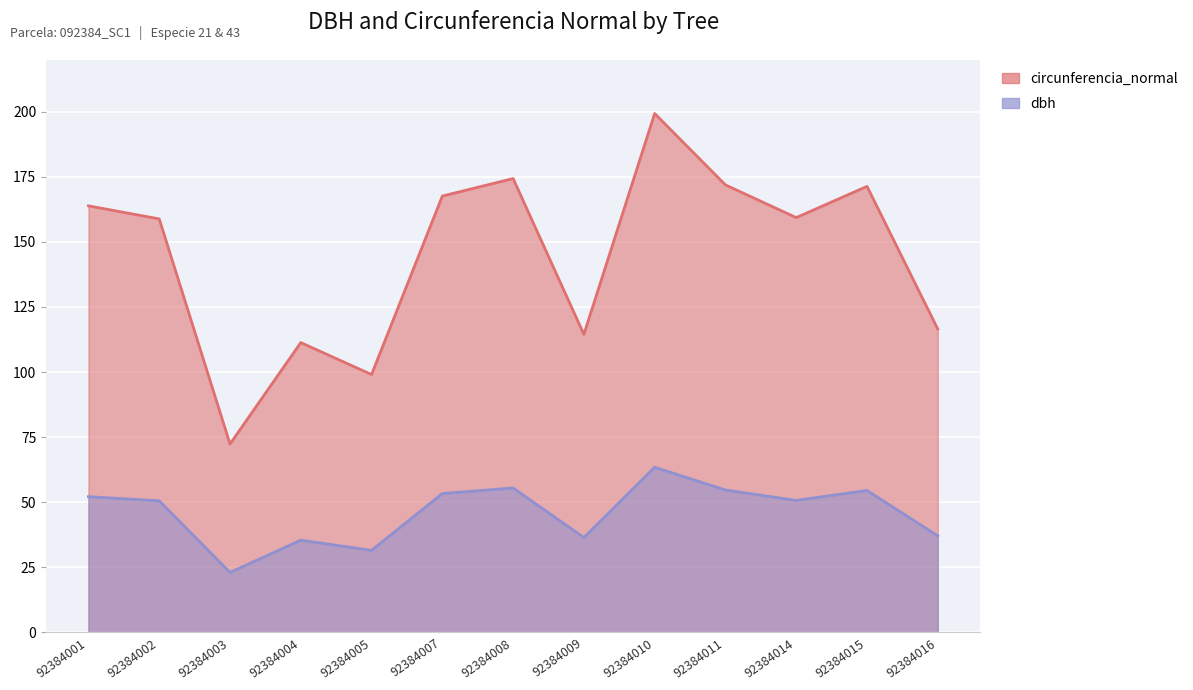

True or false: circunferencia_normal has a value of 28.3 at 92384005.

False